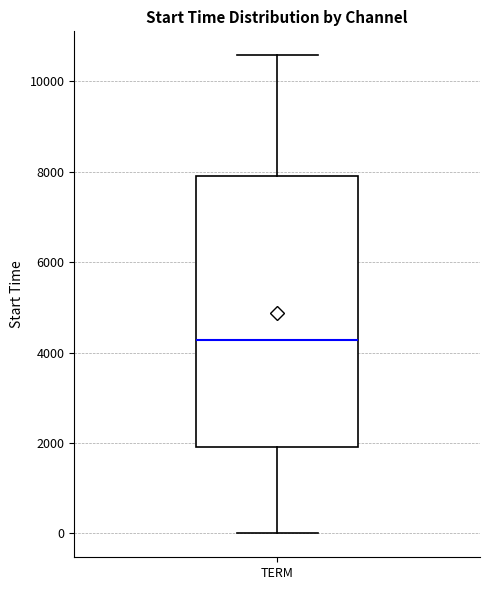

Where does the median line of the box for TERM sit on the y-axis? The values are not printed on the chart, so give them approximately, as read against the axis.

4200